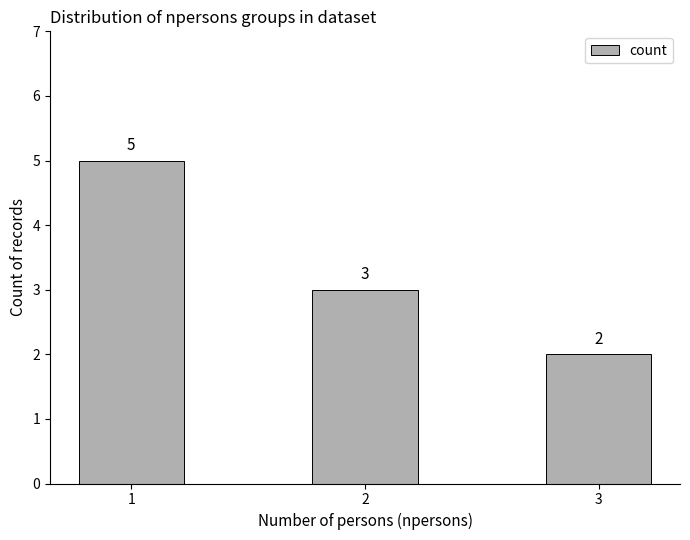

Rank the categories by value from lowest to highest.

3, 2, 1